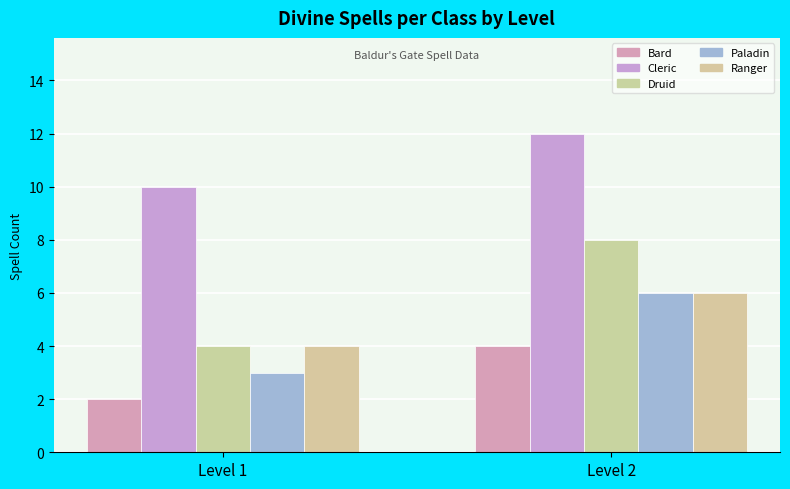

At how many categories does at least one series exceed 6?

2